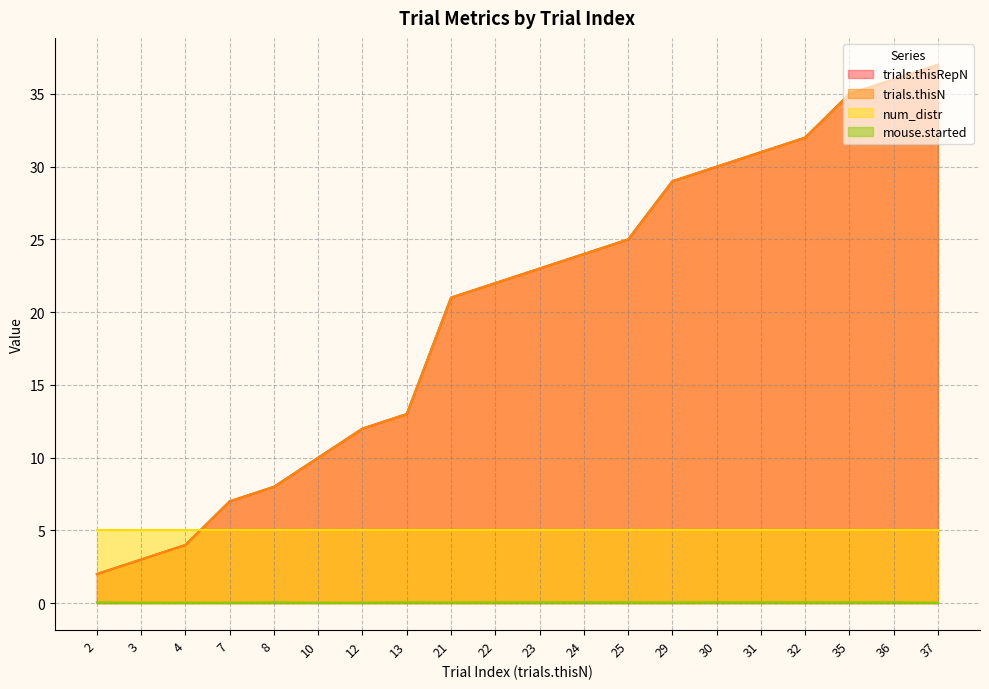

Does the chart display data point markers on the line(s)?

No